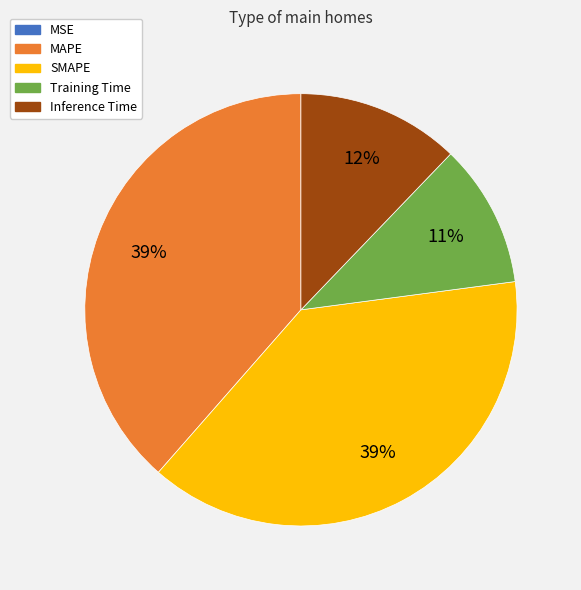

To the nearest percent, what is the difference between the largest and smallest slice percentages?

39%